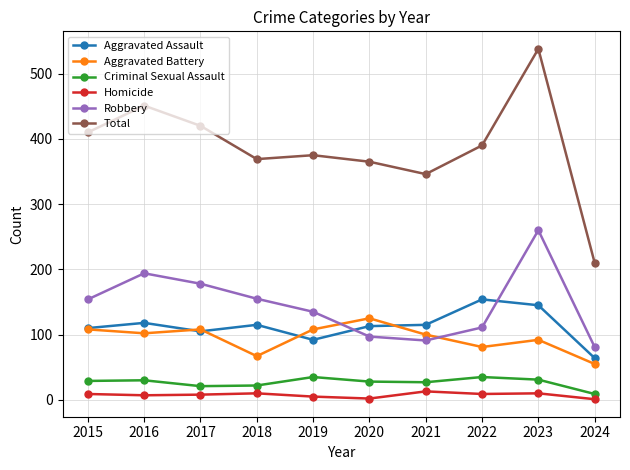

In Homicide, how many points are lower than both neighbors (excluding endpoints)?

3